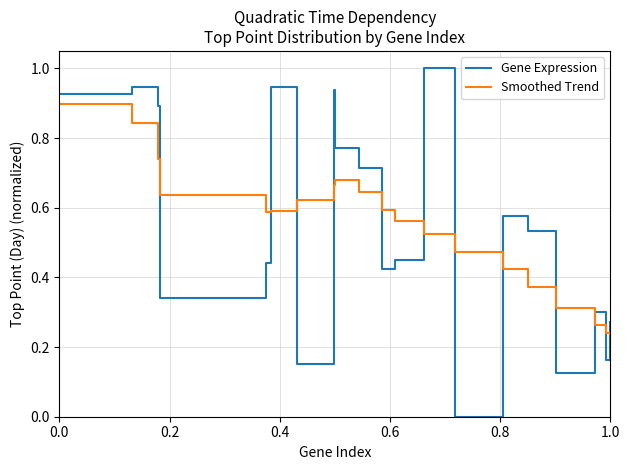

List the series in order of their peak value, lowest first.

Smoothed Trend, Gene Expression